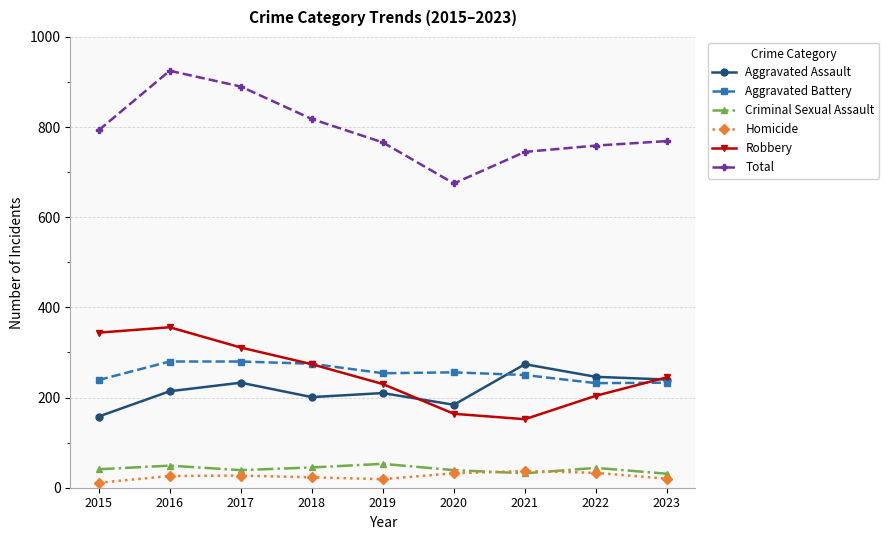

What is the sum of all Aggravated Assault values?

1960